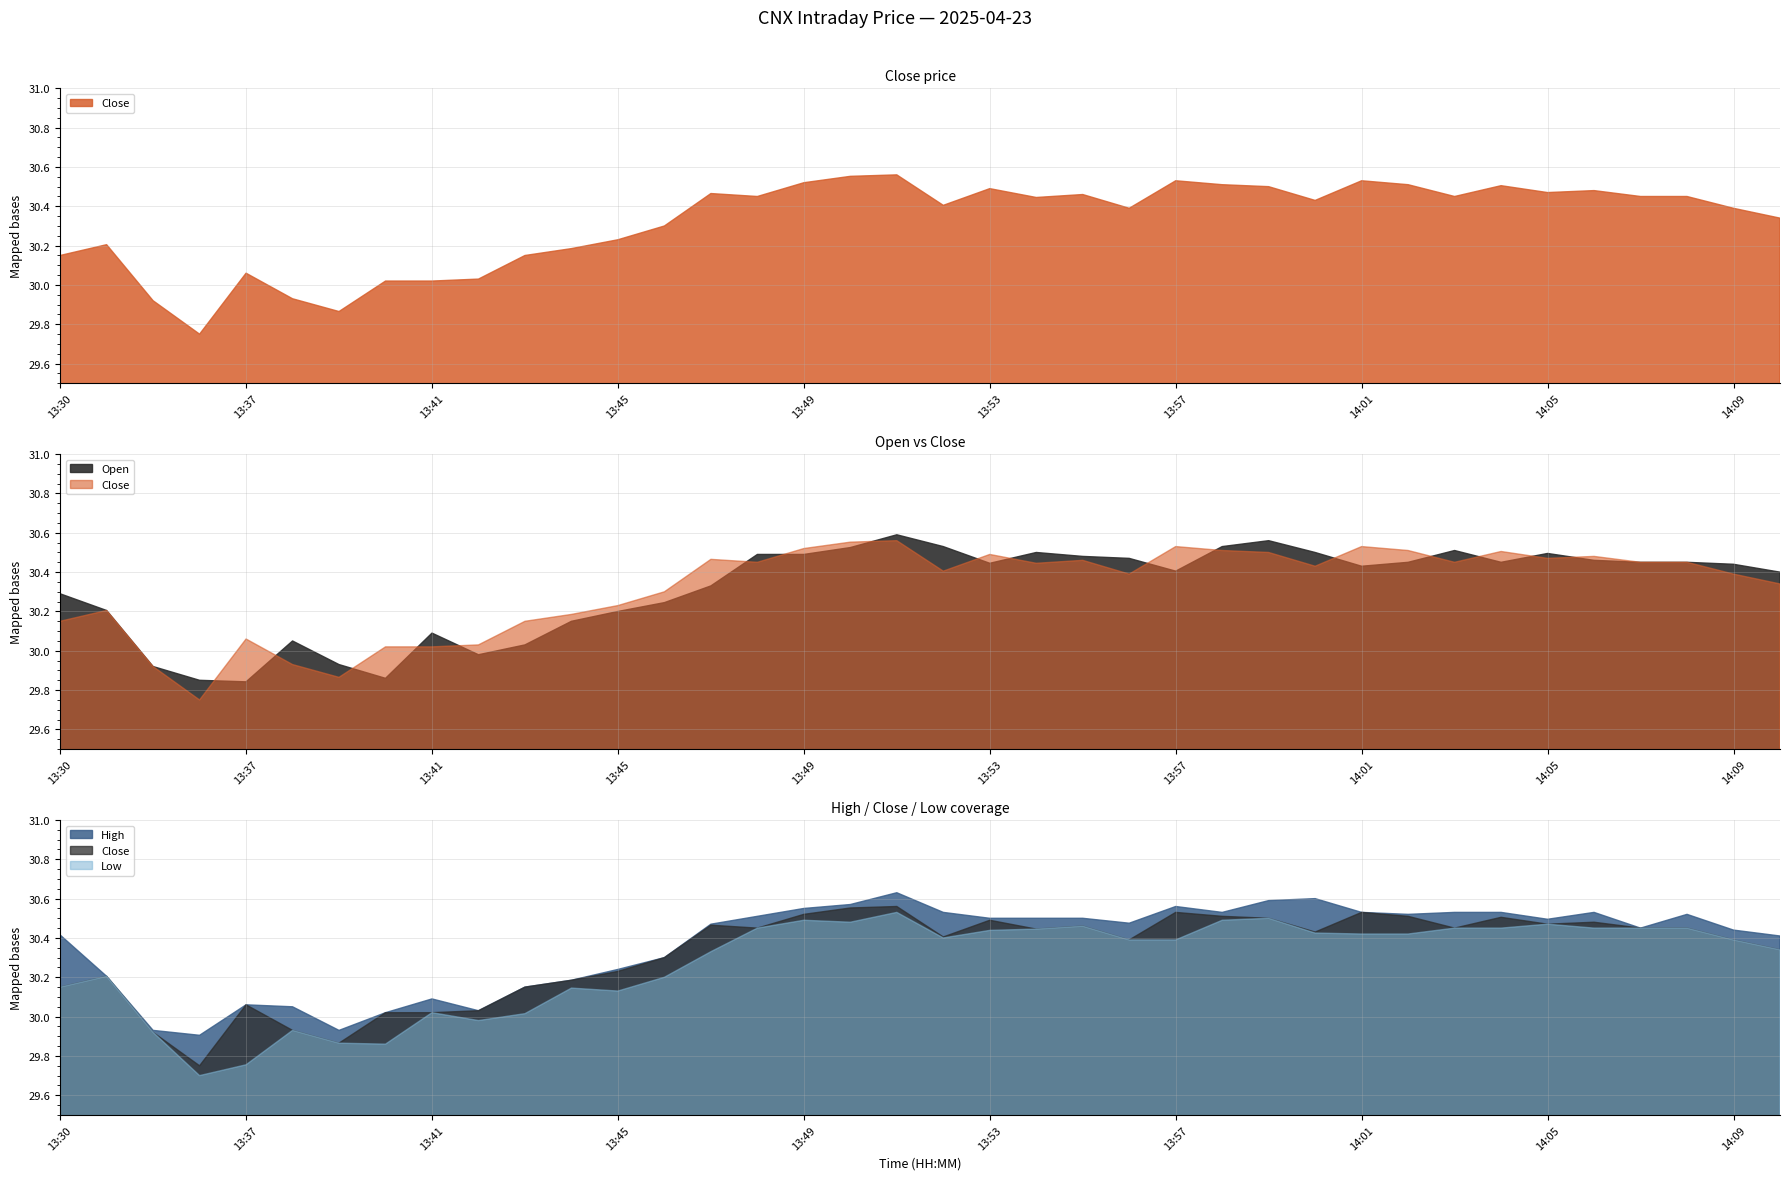

Which series has the largest total across all categories?

High